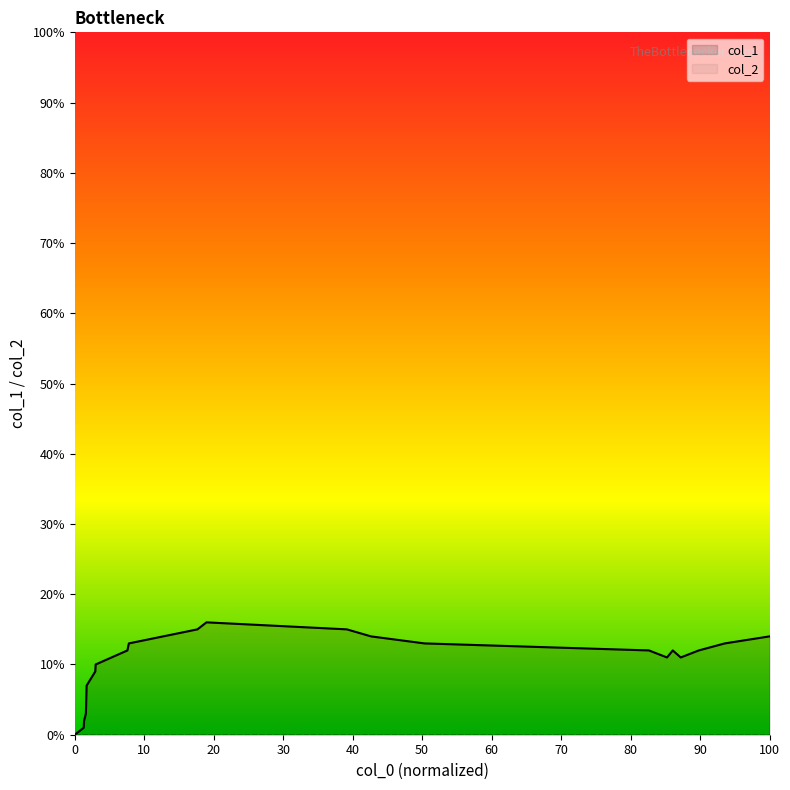

Which series has the widest spread of values?

col_1